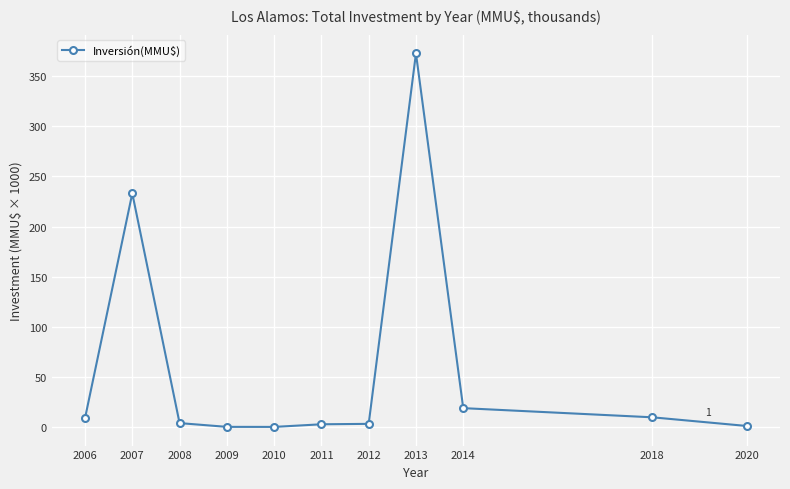

What is the average value?

59.6